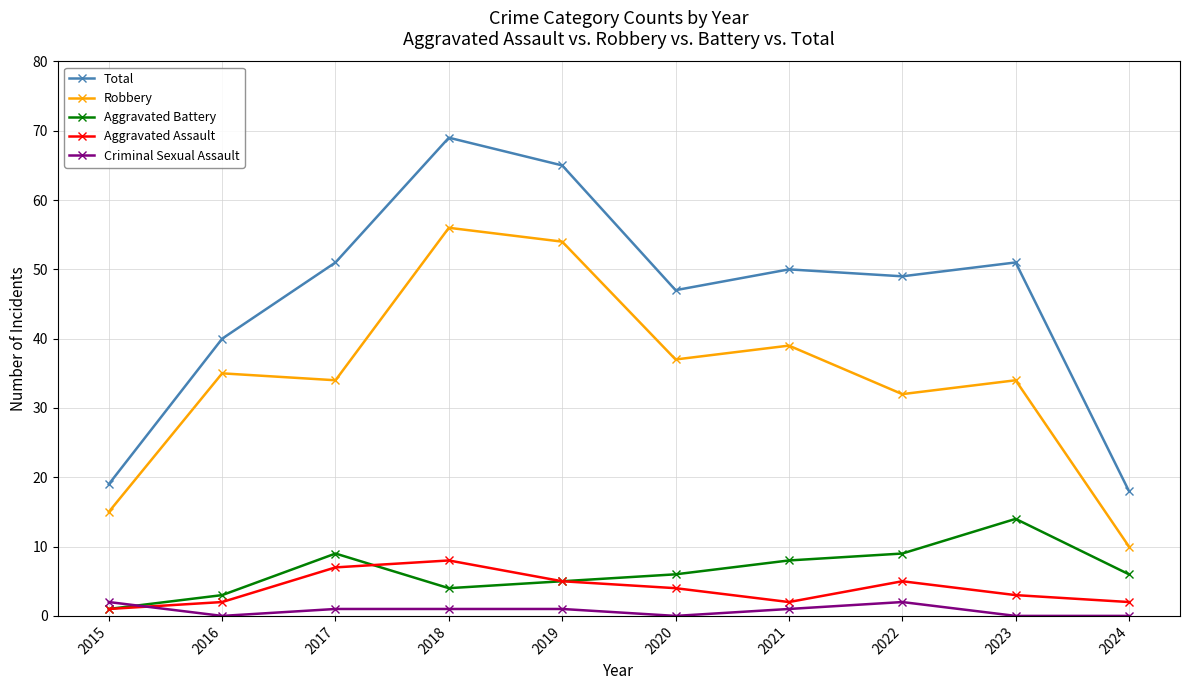

What is the spread (max minus min) of values at 2022?

47